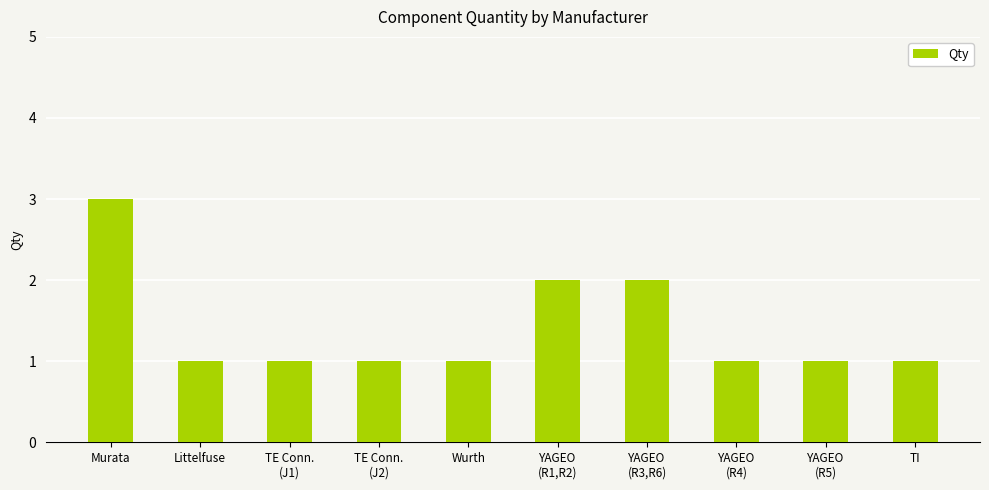

At which category does the chart reach its peak across all series?

Murata